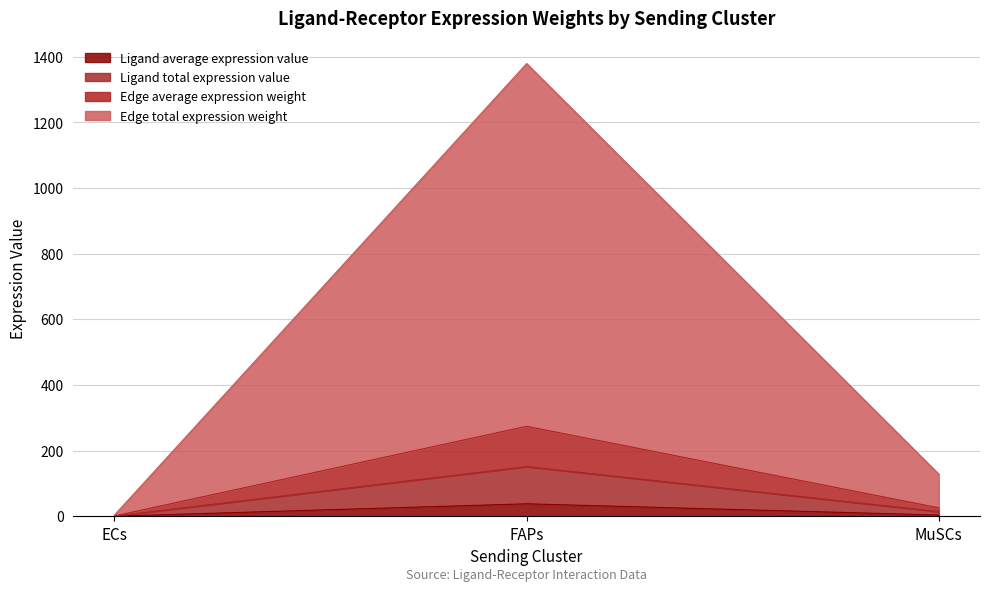

What is the highest value of the Ligand average expression value series?

37.8